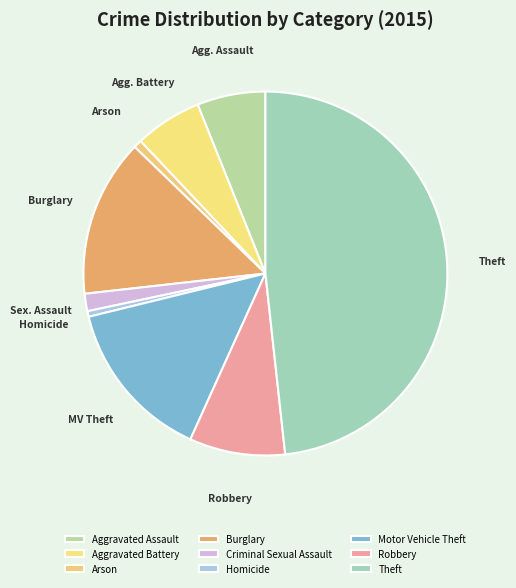

Count the number of slices in the pie.

9